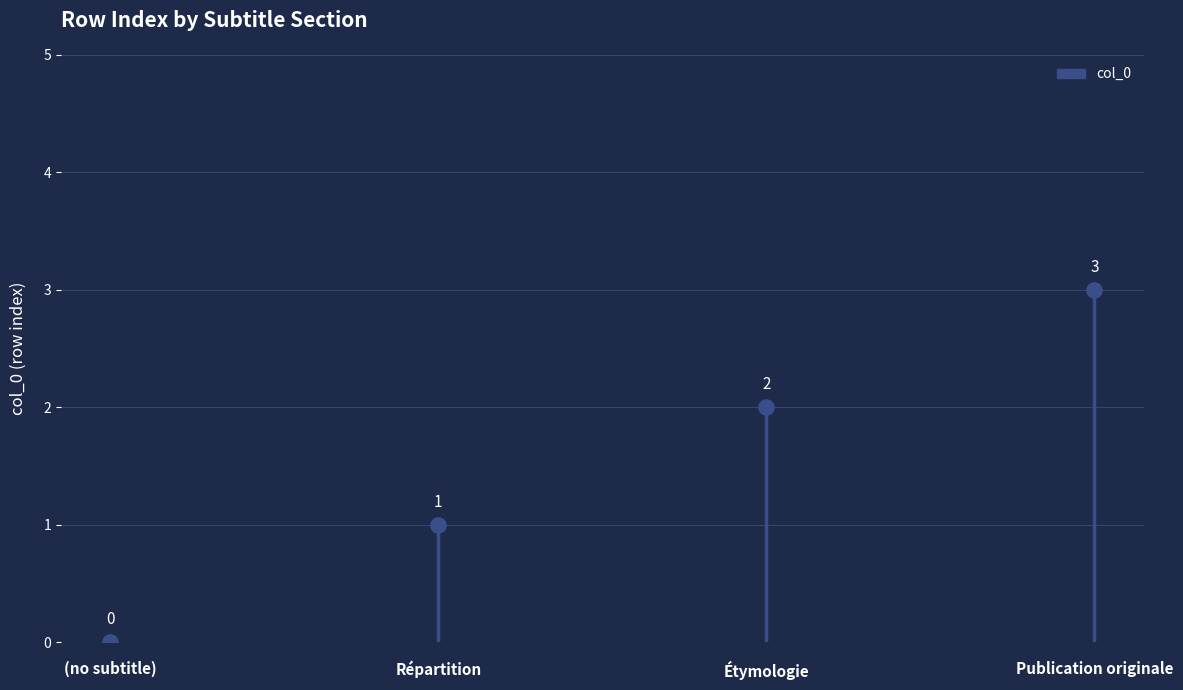

What is the change in value from (no subtitle) to Étymologie?

+2